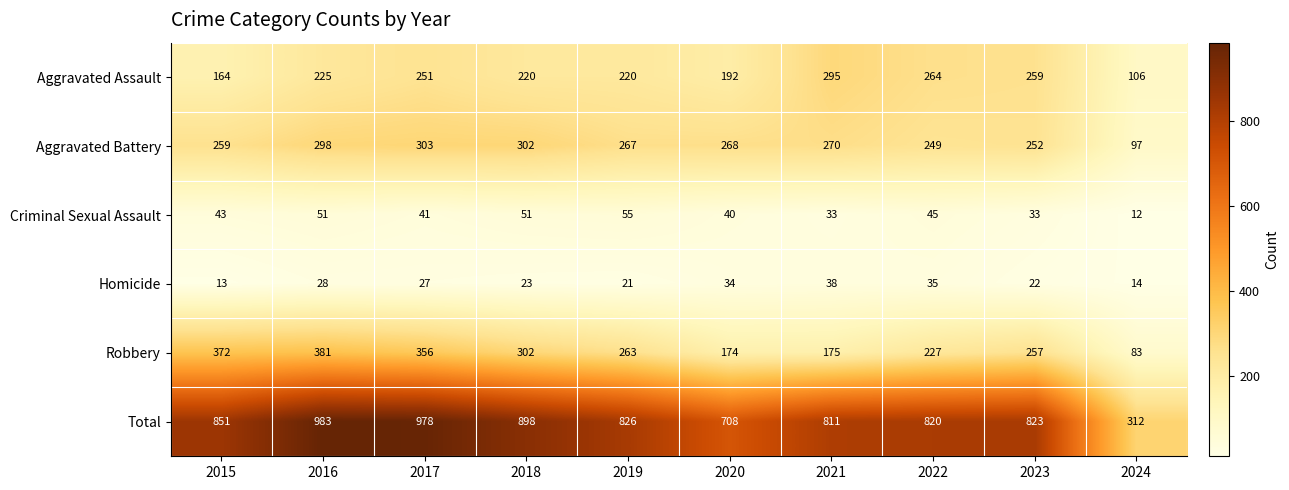

What is the minimum value shown in the chart?

12